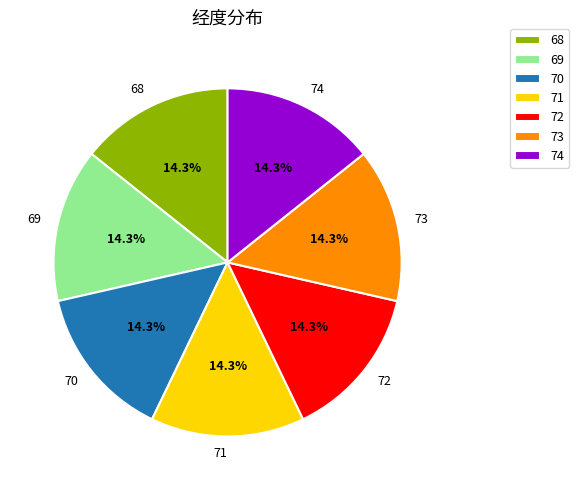

What percentage is the 70 slice, to the nearest percent?

14%